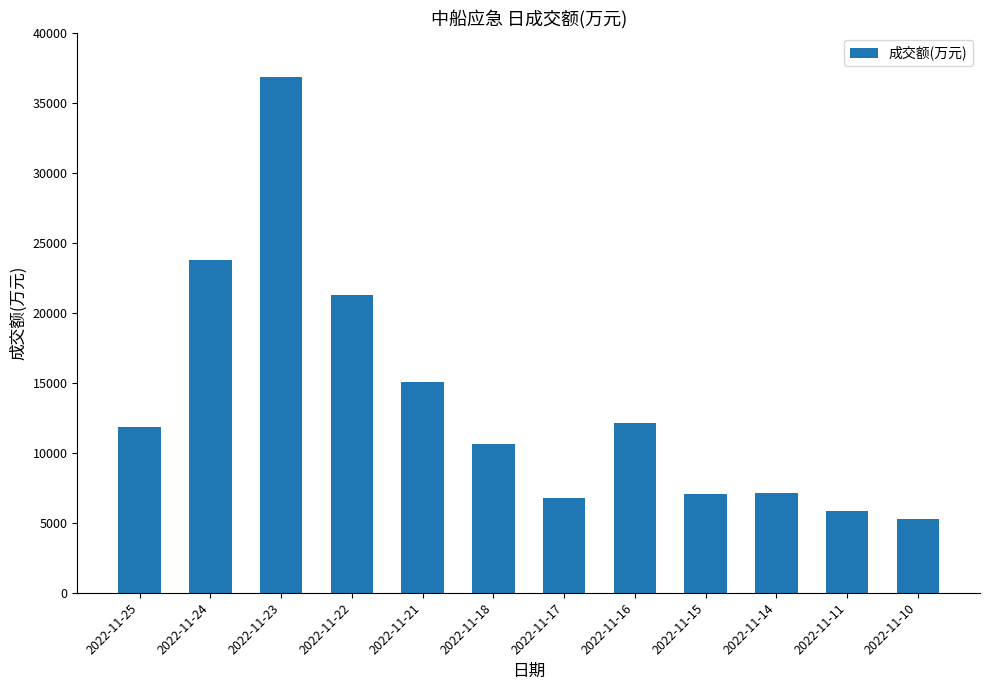

Which has a higher value, 2022-11-18 or 2022-11-14?

2022-11-18